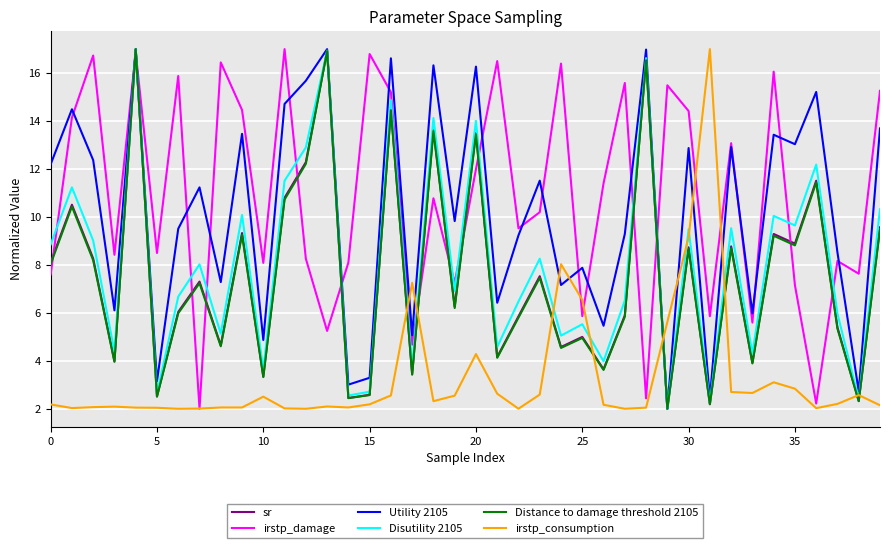

In sr, how many points are lower than both neighbors (excluding endpoints)?

15